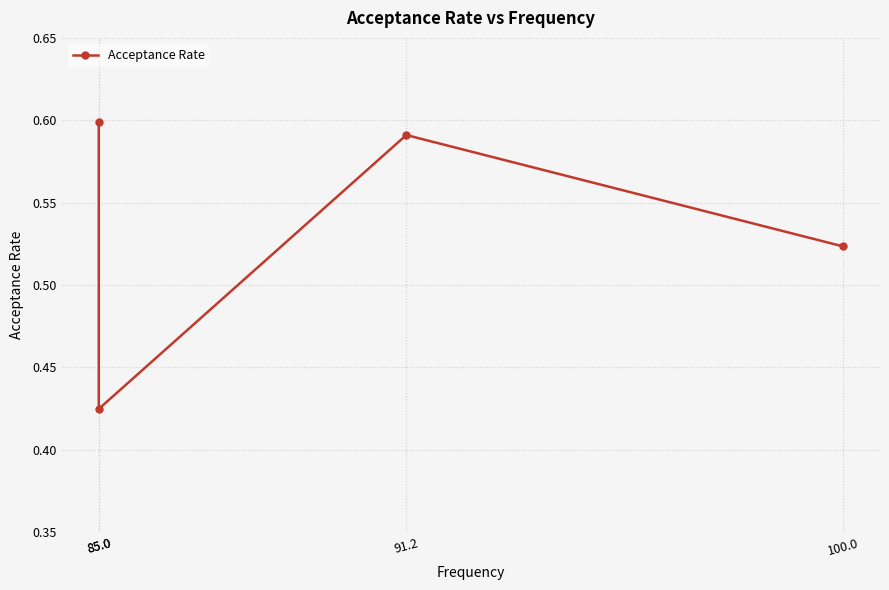

The value at 85.0 is 0.4. True or false?

True